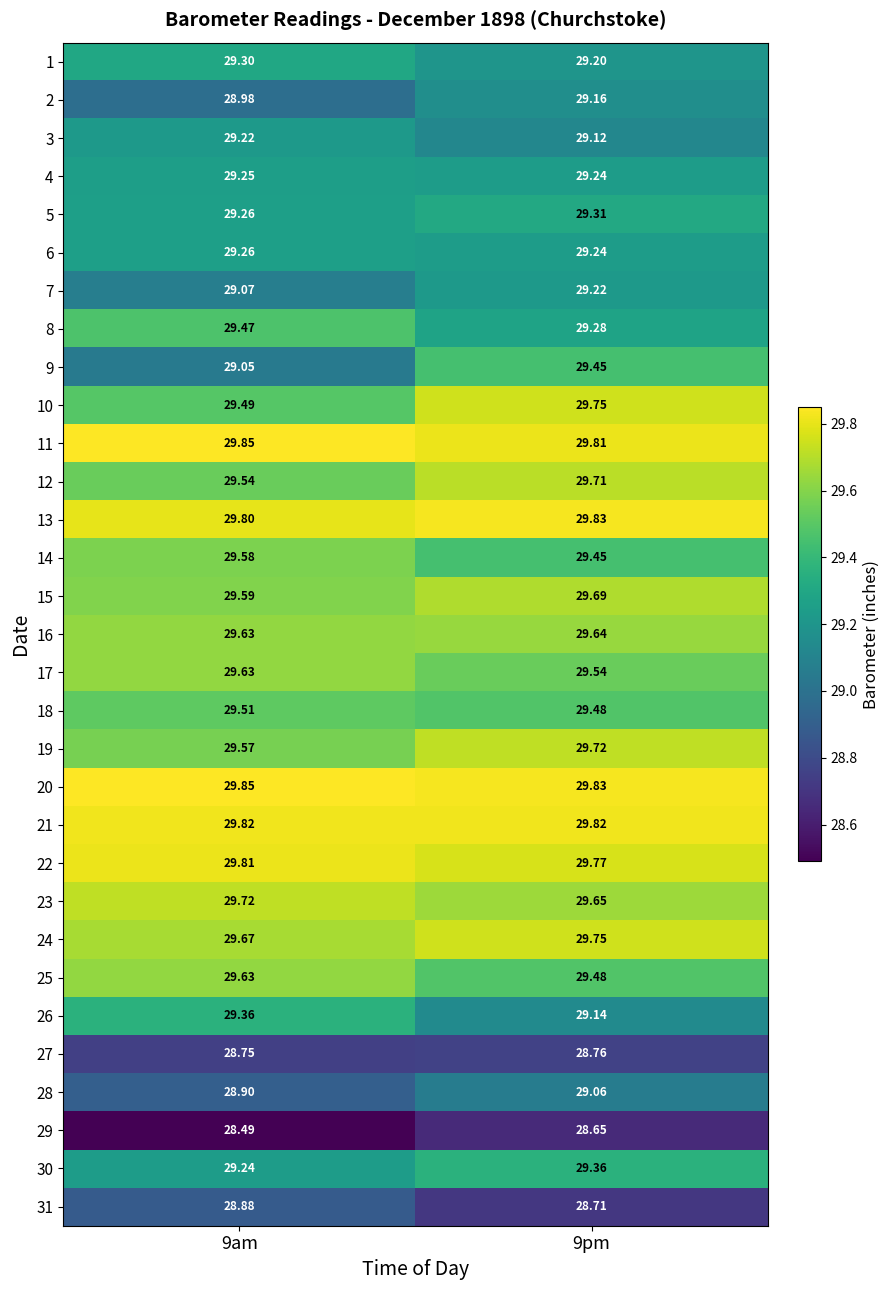

Is the value of 6 at 9am greater than the value of 31 at 9pm?

Yes